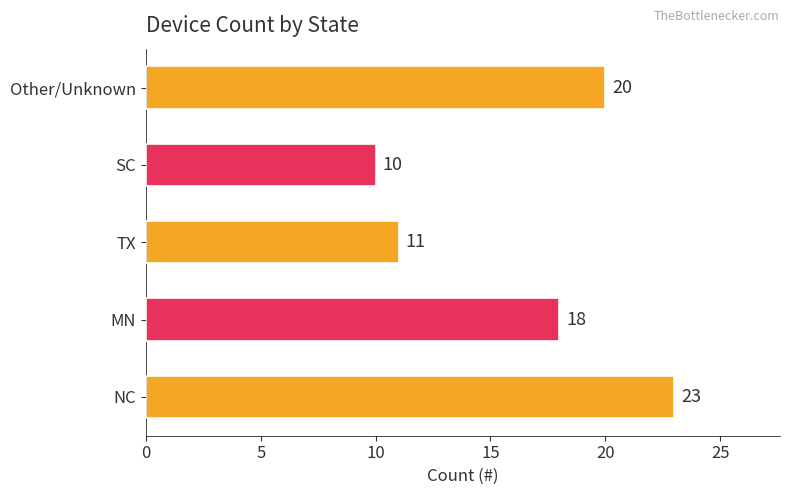

Rank the categories by value from lowest to highest.

SC, TX, MN, Other/Unknown, NC